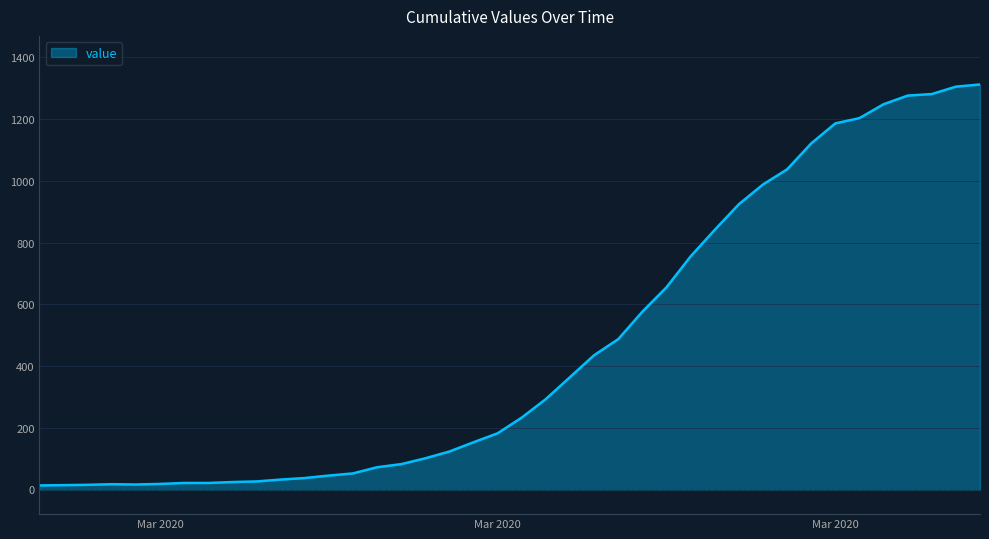

What is the difference between the maximum and minimum values?

1299